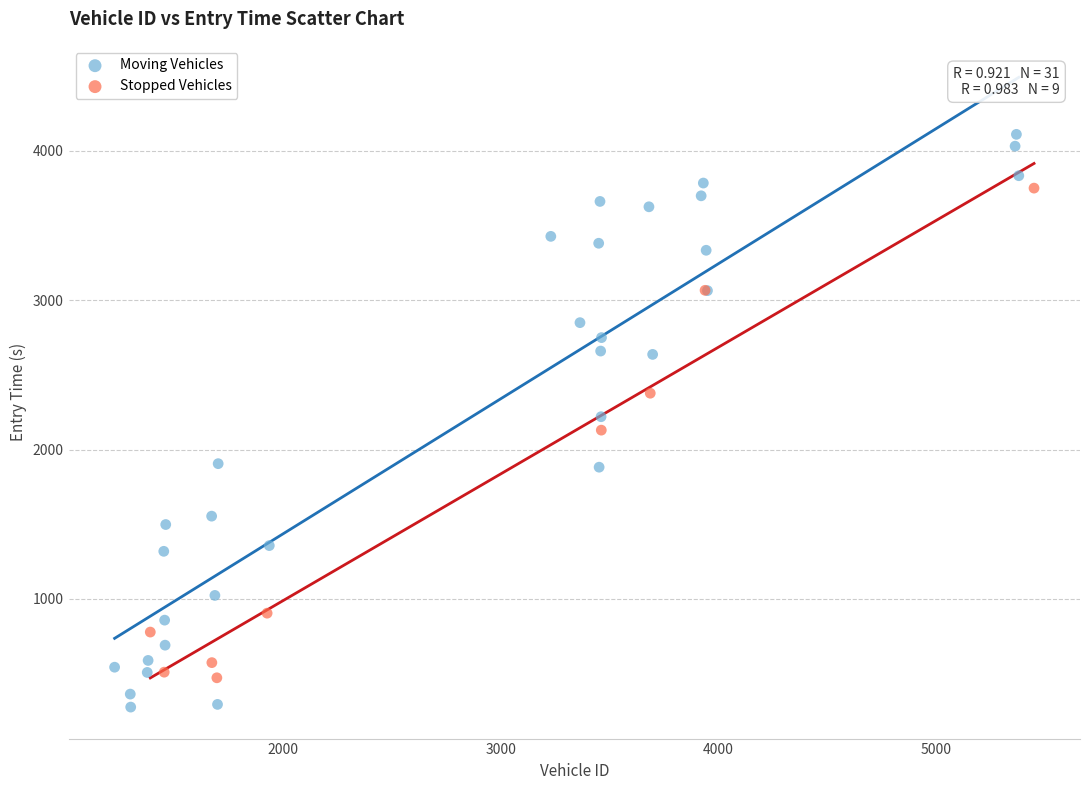

What are all the series names shown in the legend?

Moving Vehicles, Stopped Vehicles